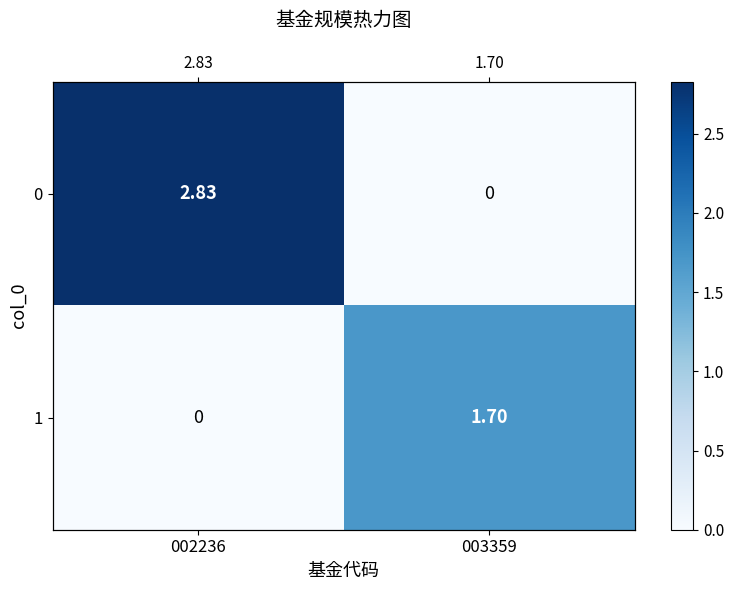

How many 0 values are between 0 and 2?

1